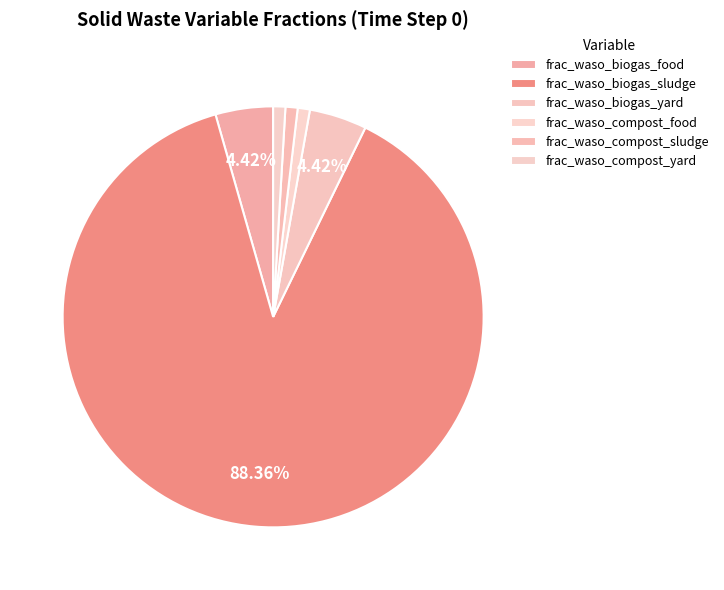

Which slice is the smallest?

frac_waso_compost_food